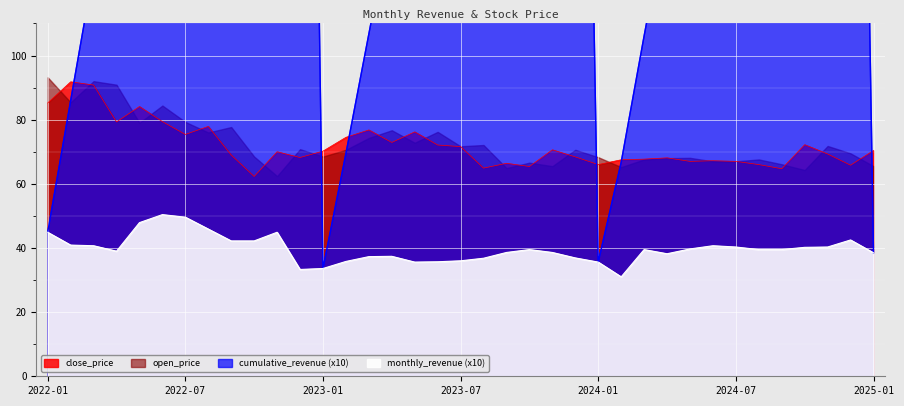

True or false: monthly_revenue and close_price intersect in this chart.

False